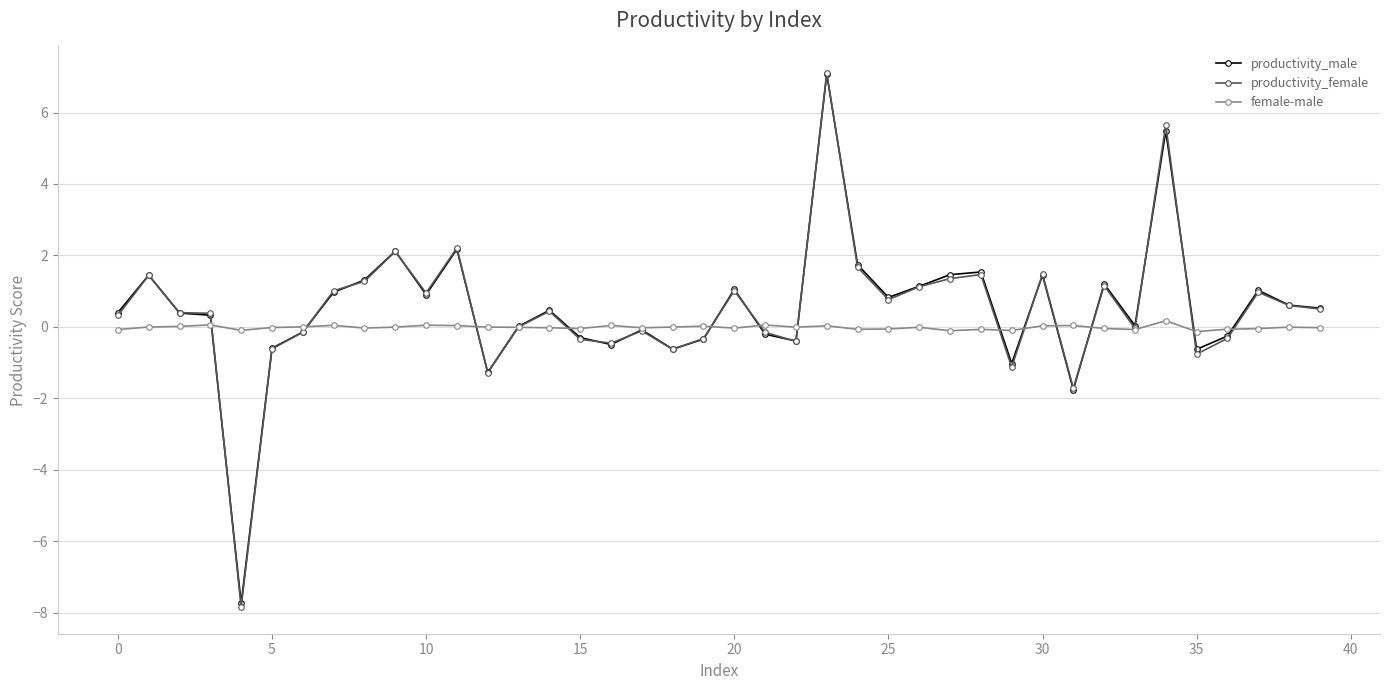

Which series has the widest spread of values?

productivity_female